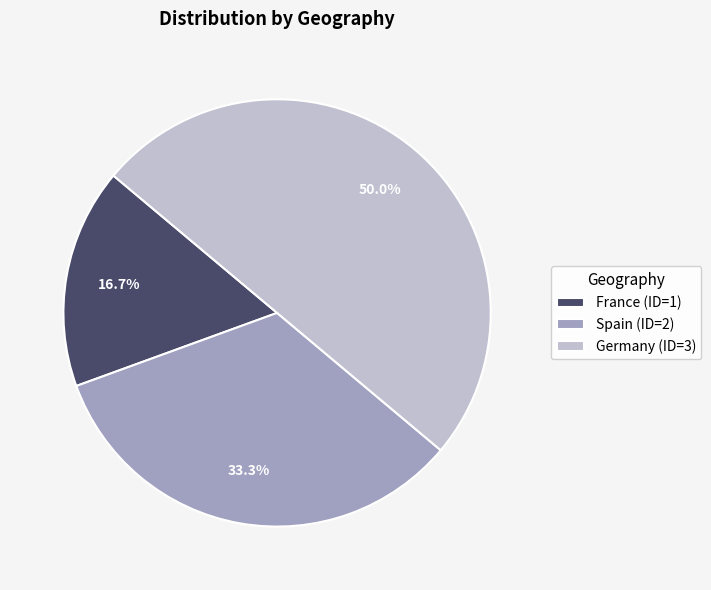

To the nearest percent, what is the difference between the largest and smallest slice percentages?

33%